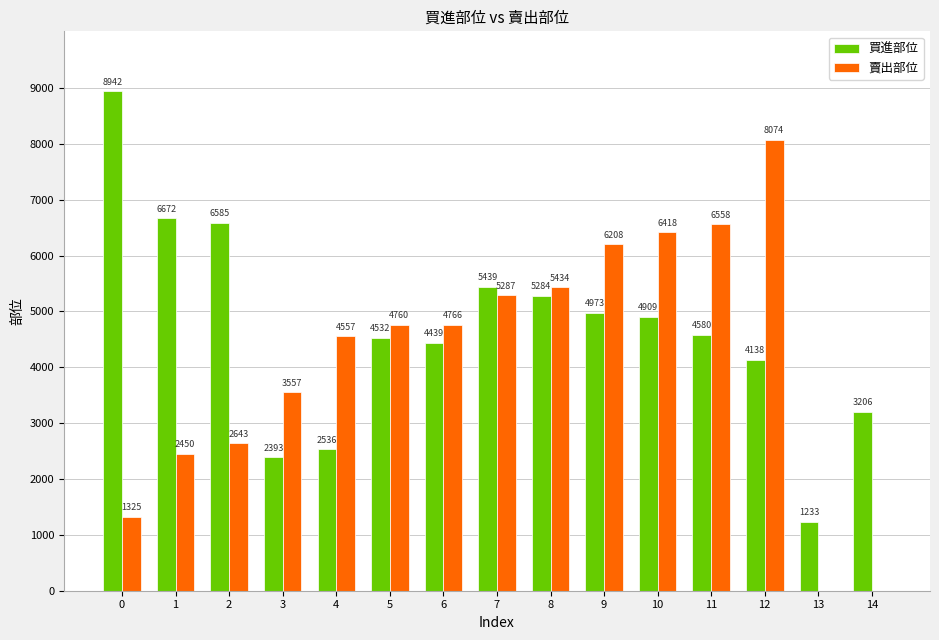

Does the chart contain stacked bars?

No